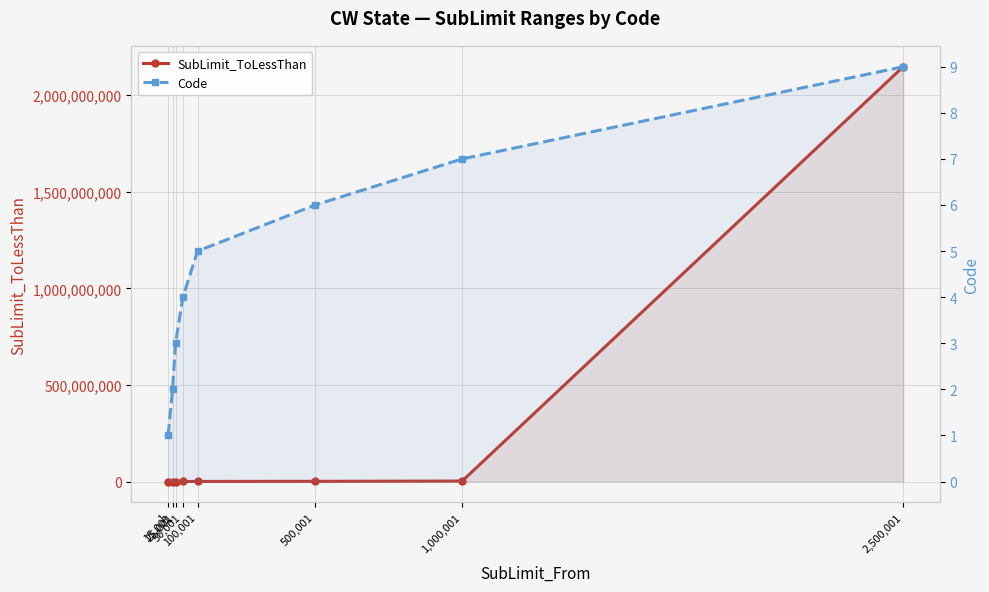

Which category has the highest value across all series?

2,500,001